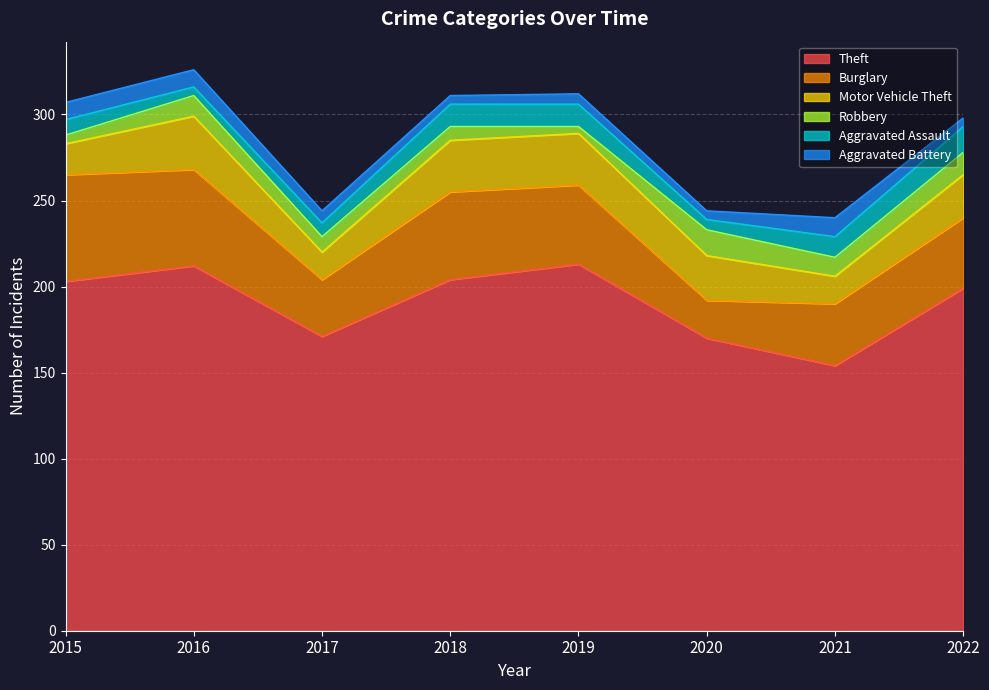

True or false: Burglary and Aggravated Assault intersect in this chart.

False